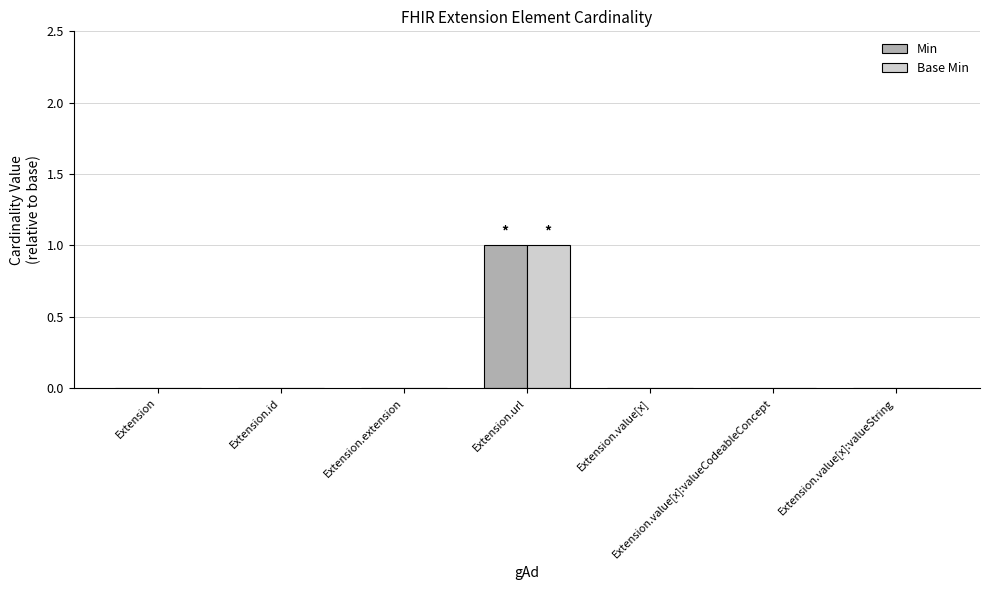

The Base Min series shows 0 at Extension.url. True or false?

False